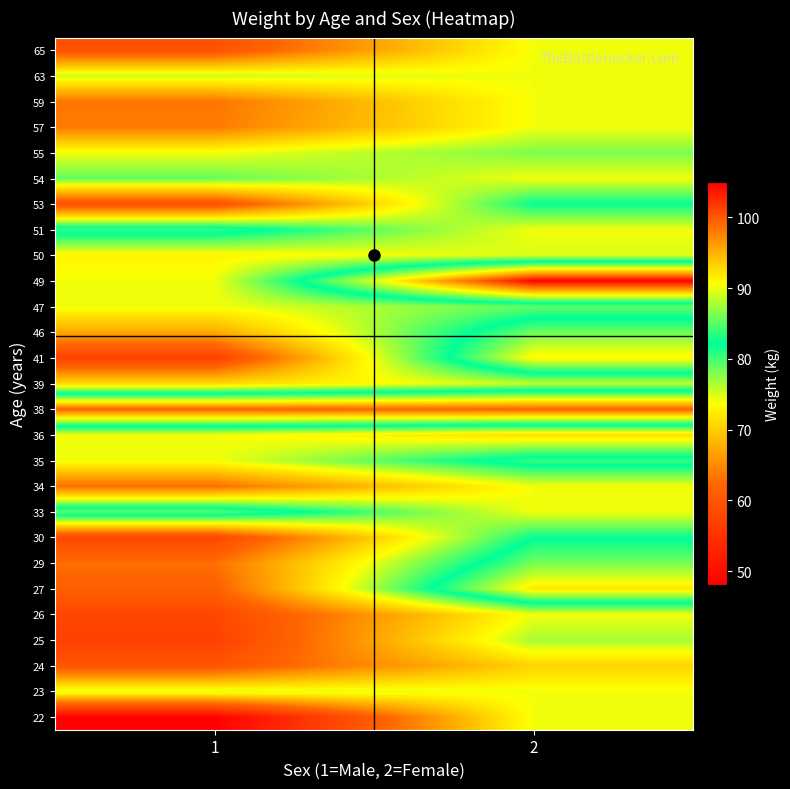

How many series are shown in this chart?

27